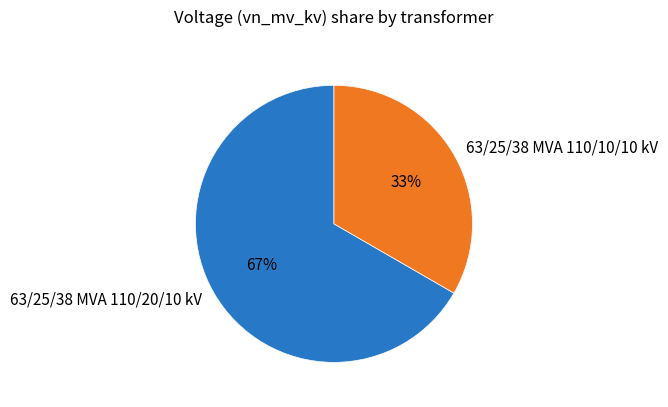

Which has a higher value, 63/25/38 MVA 110/10/10 kV or 63/25/38 MVA 110/20/10 kV?

63/25/38 MVA 110/20/10 kV